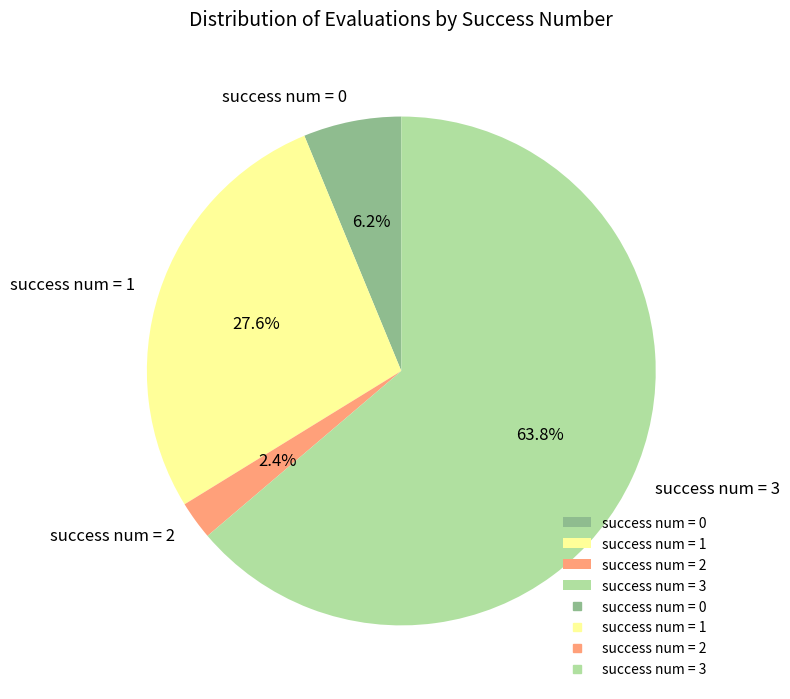

Rank the categories by value from highest to lowest.

success num = 3, success num = 1, success num = 0, success num = 2